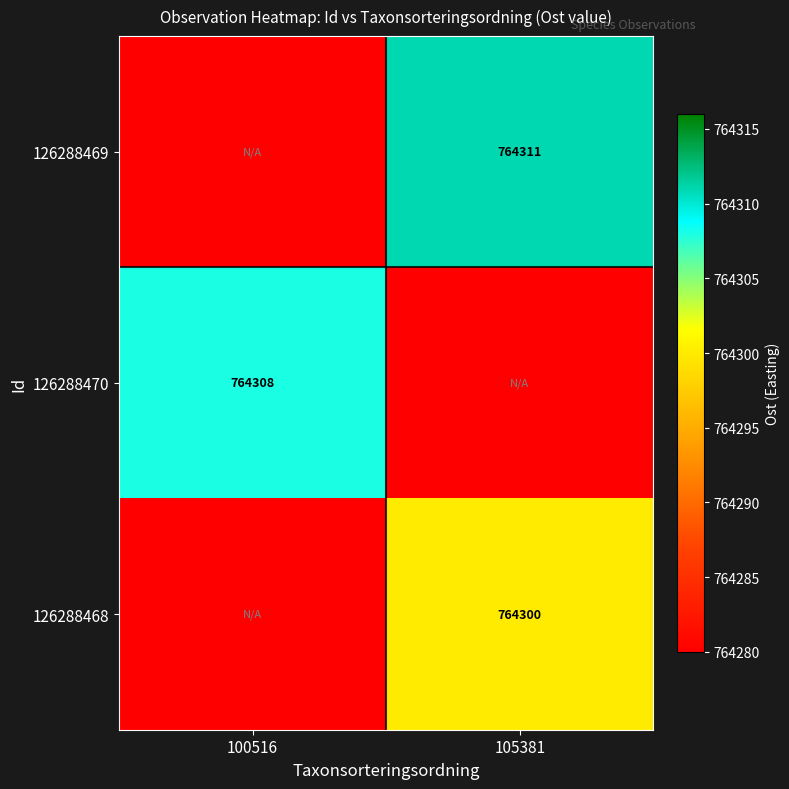

The value of 126288470 at 100516 is 764308. True or false?

True